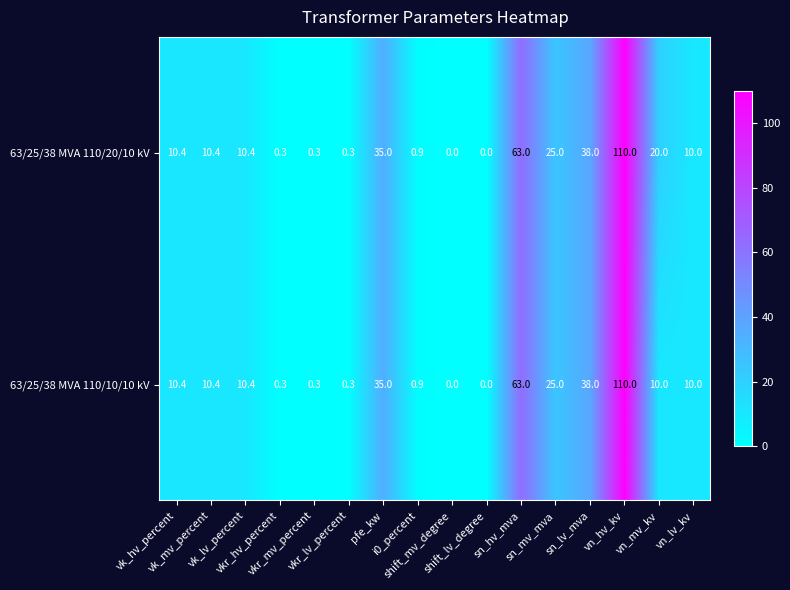

What is the maximum value shown in the chart?

110.0